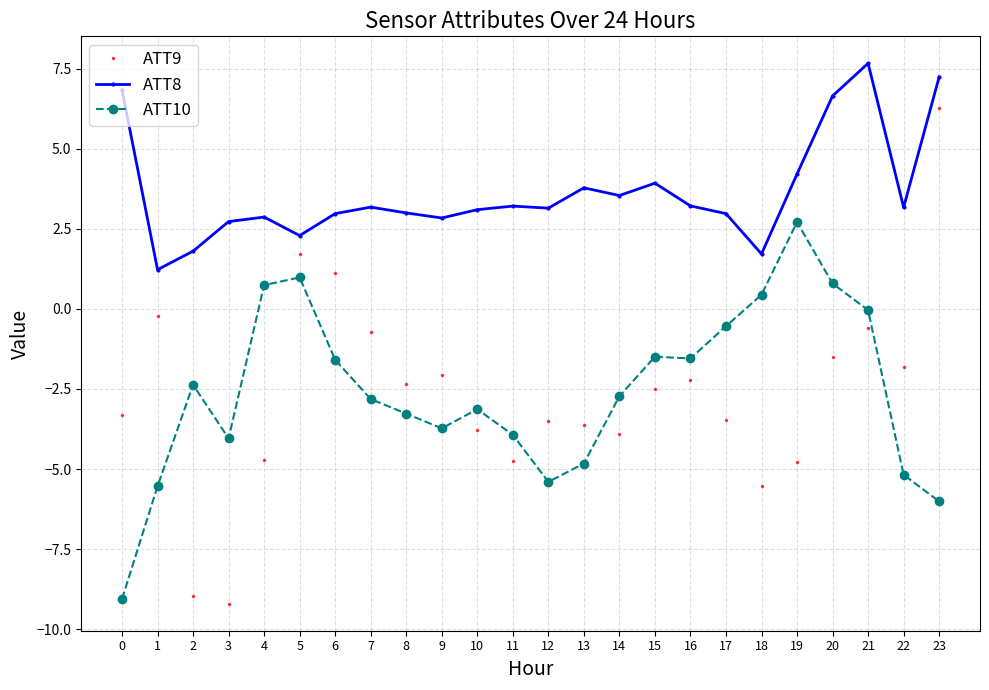

True or false: ATT9 and ATT8 intersect in this chart.

False